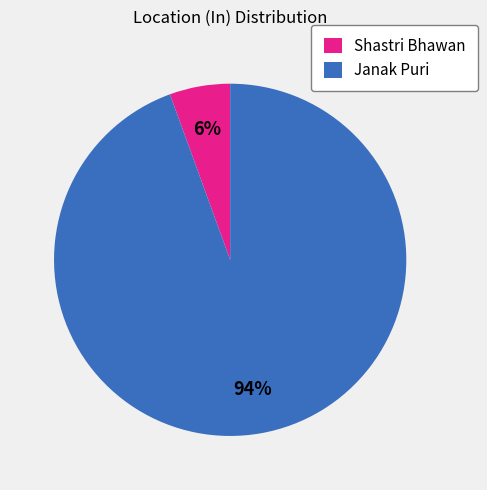

What is the majority slice?

Janak Puri